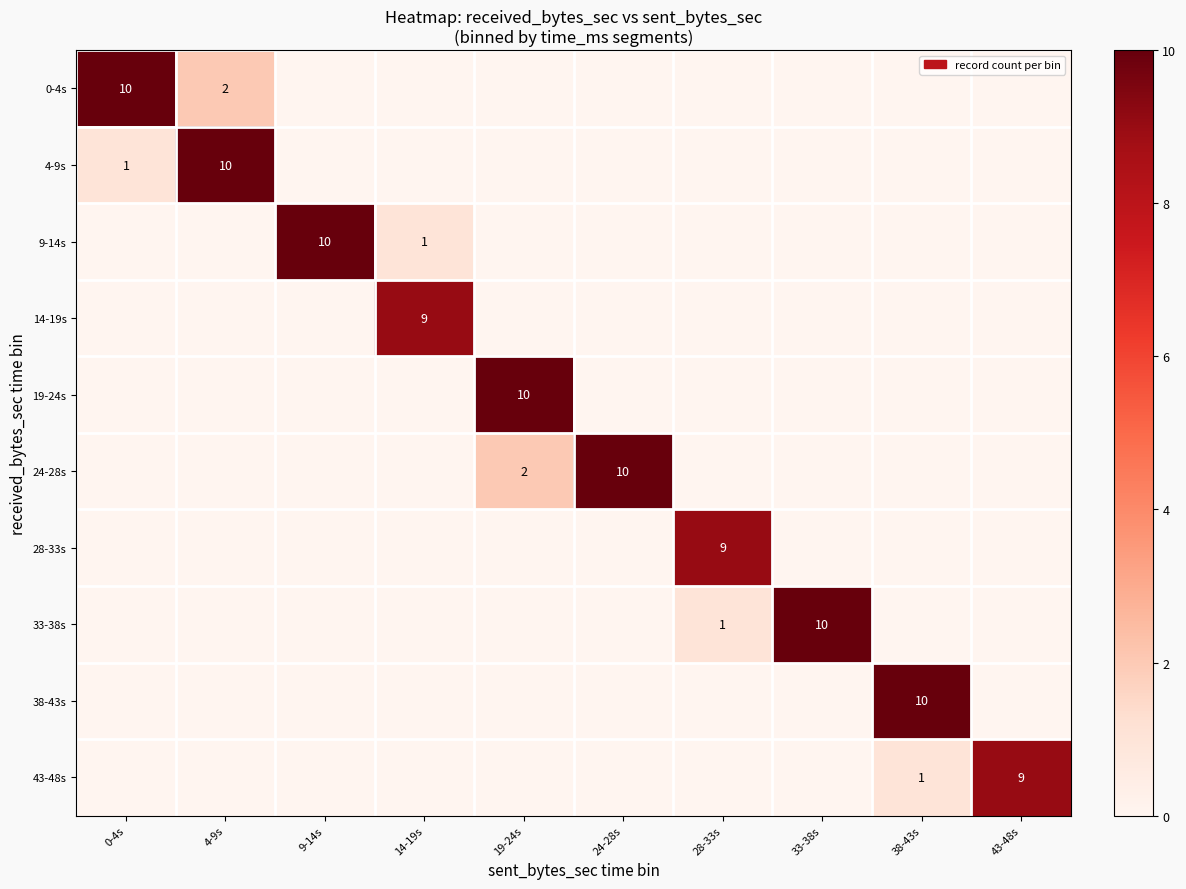

True or false: 4-9s has a value of 0 at 0-4s.

False